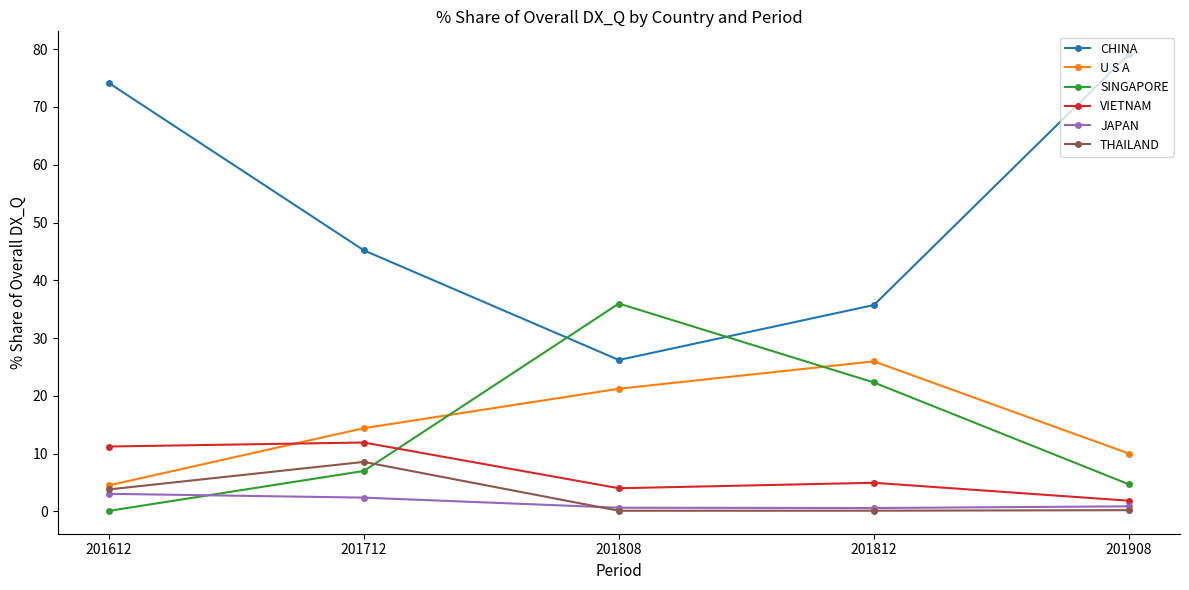

What are all the series names shown in the legend?

CHINA, U S A, SINGAPORE, VIETNAM, JAPAN, THAILAND